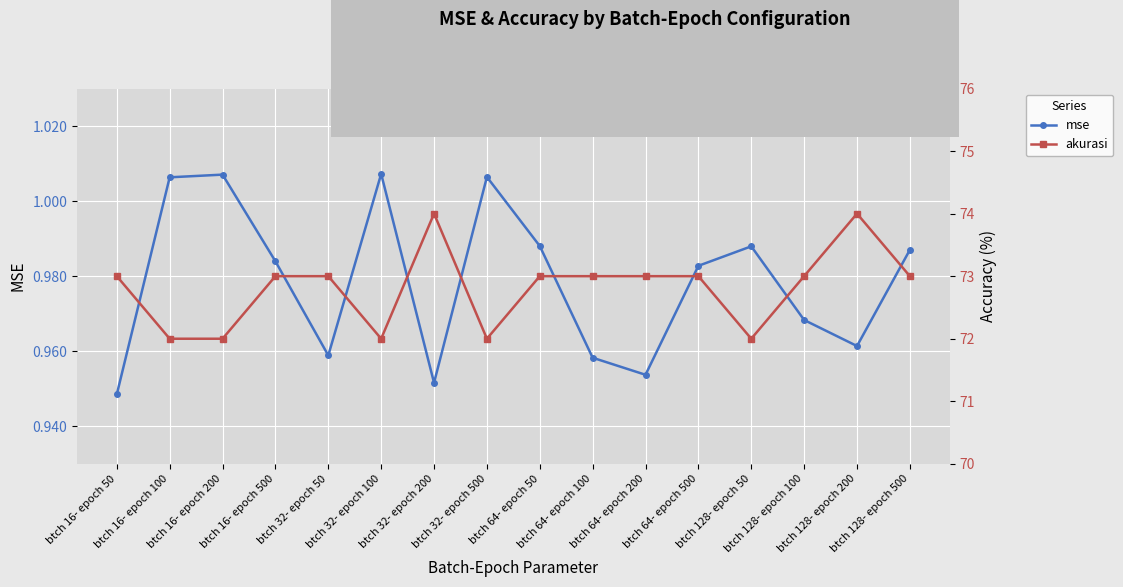

True or false: akurasi and mse cross at least once.

False